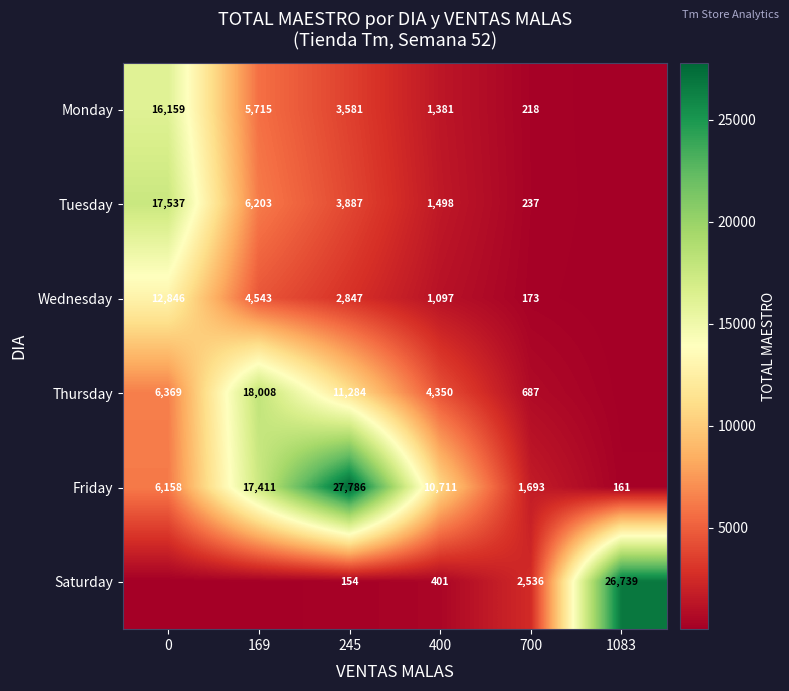

Is the value of Thursday at 169 greater than the value of Friday at 0?

Yes